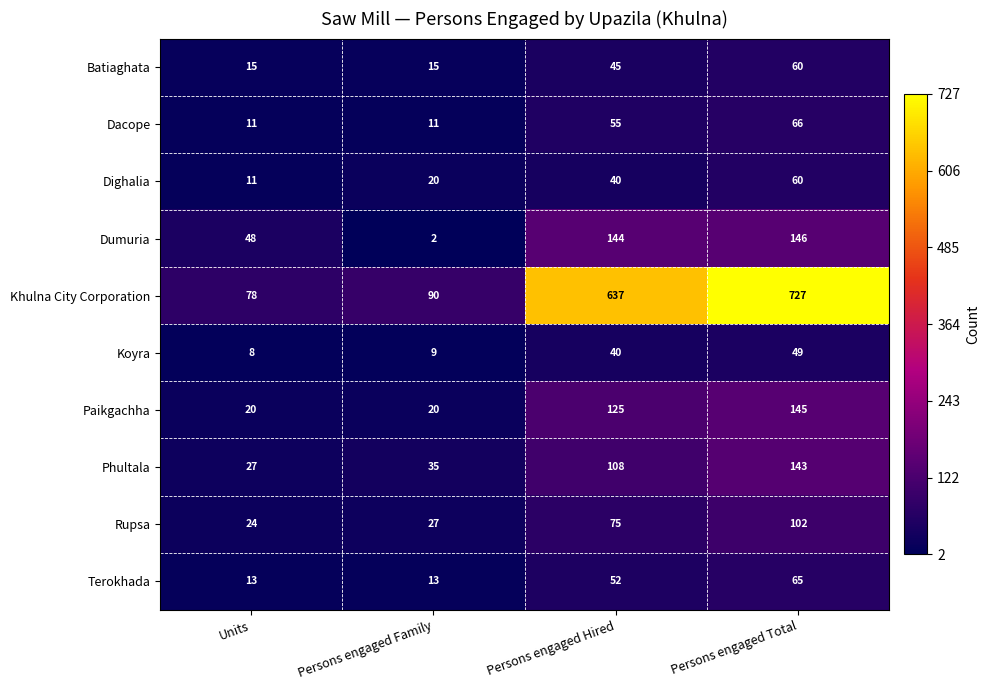

Where is Phultala nearest to the value 85?

Persons engaged Hired